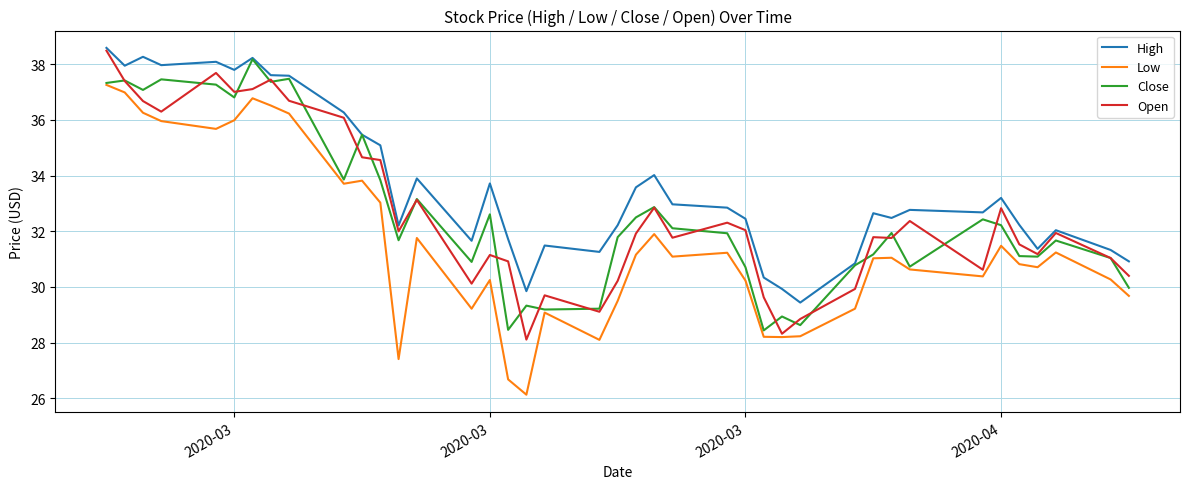

True or false: High and Low intersect in this chart.

False